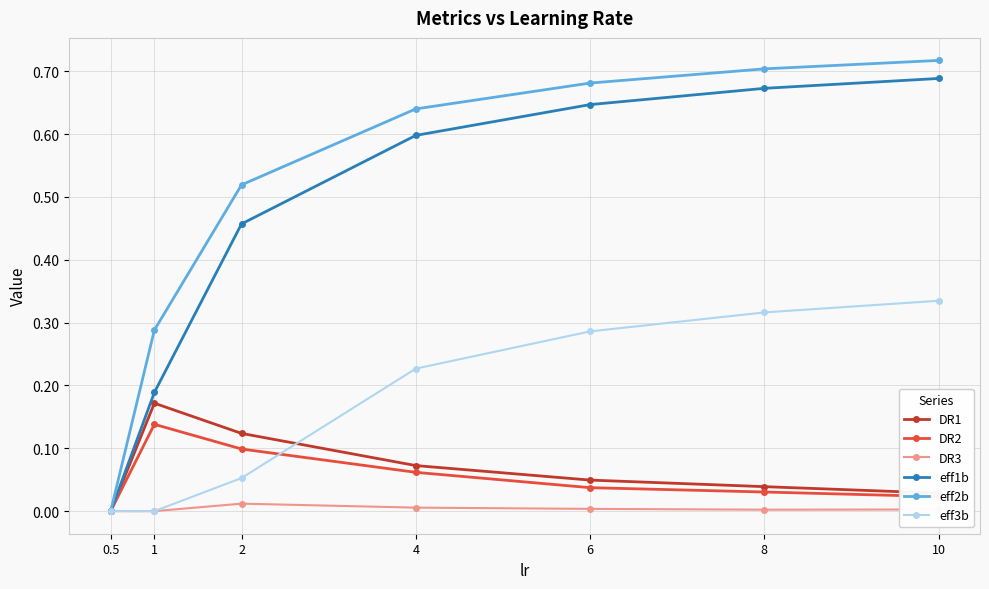

What is the sum of the eff2b values at 6 and 10?

1.4